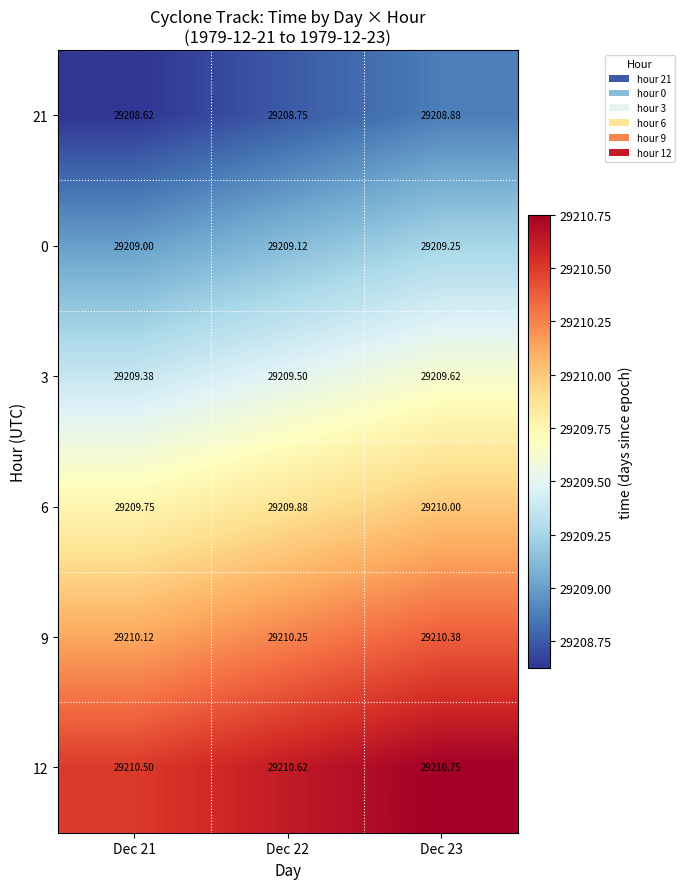

At which category is the sum across all series the highest?

Dec 23